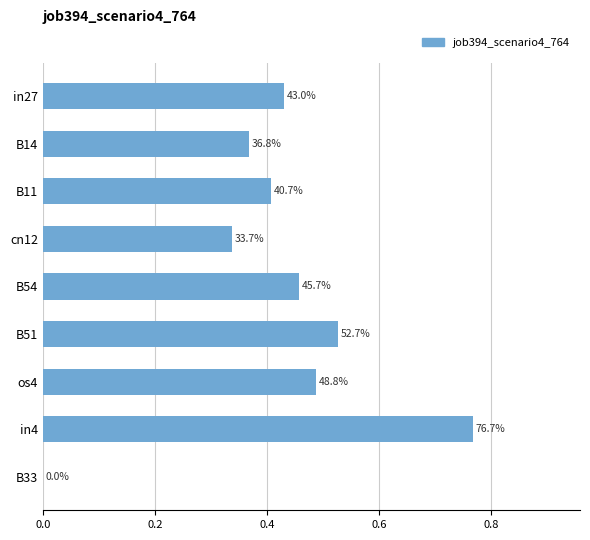

How many series are shown in this chart?

1